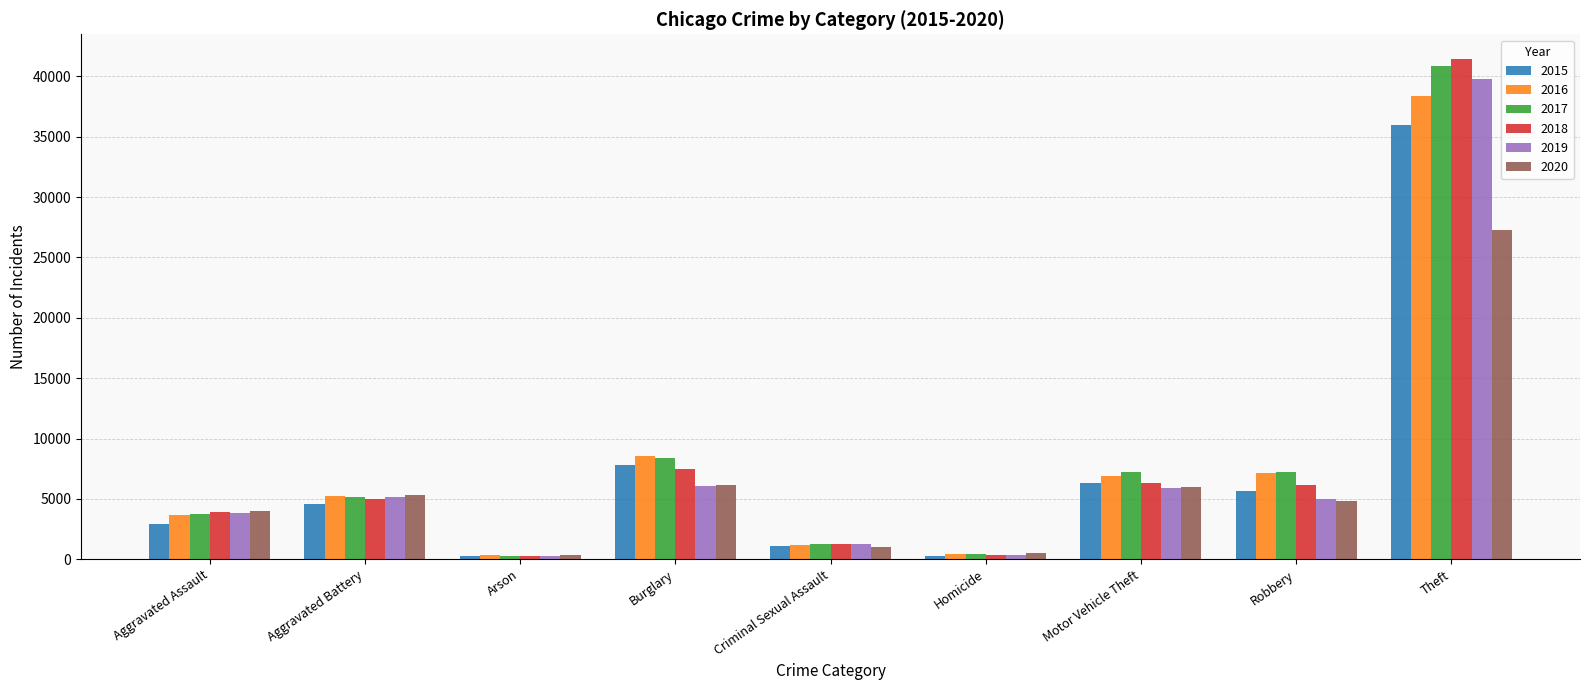

How many series are shown in this chart?

6